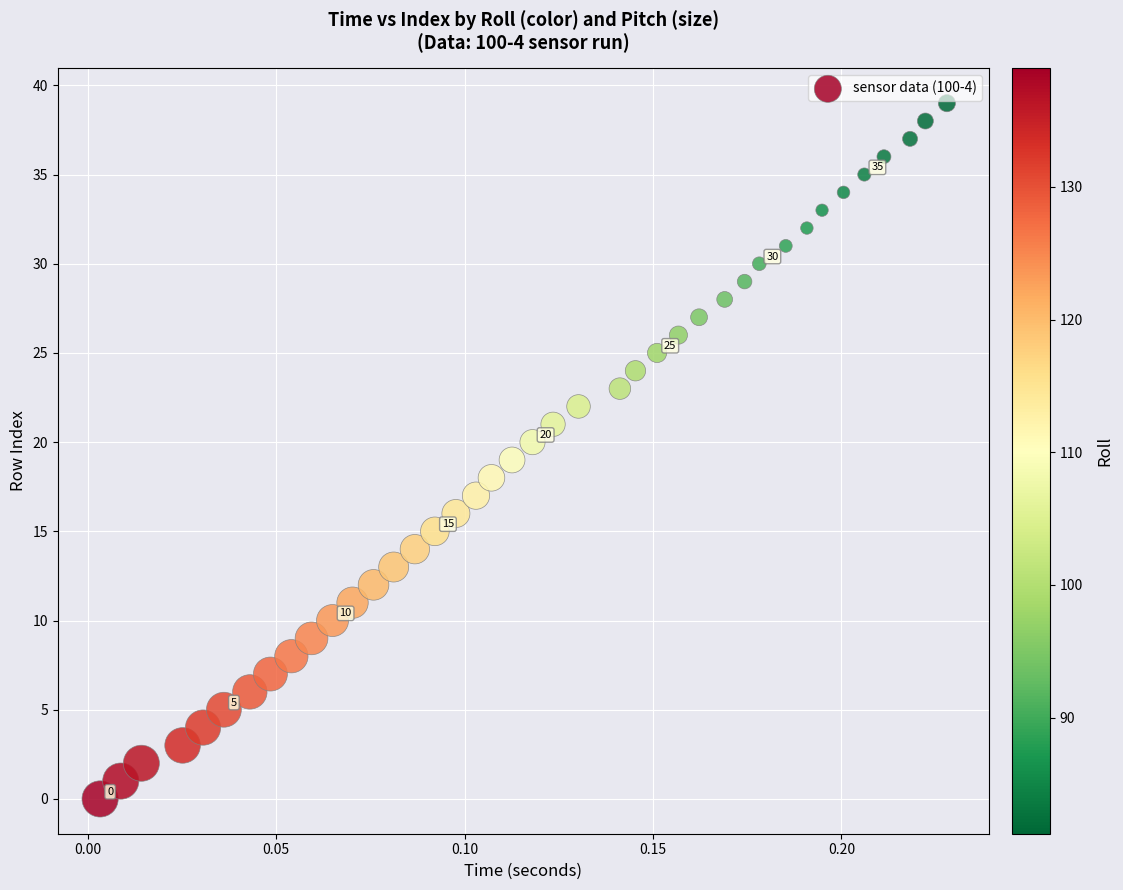

What is the range of Y values (max minus min)?

39